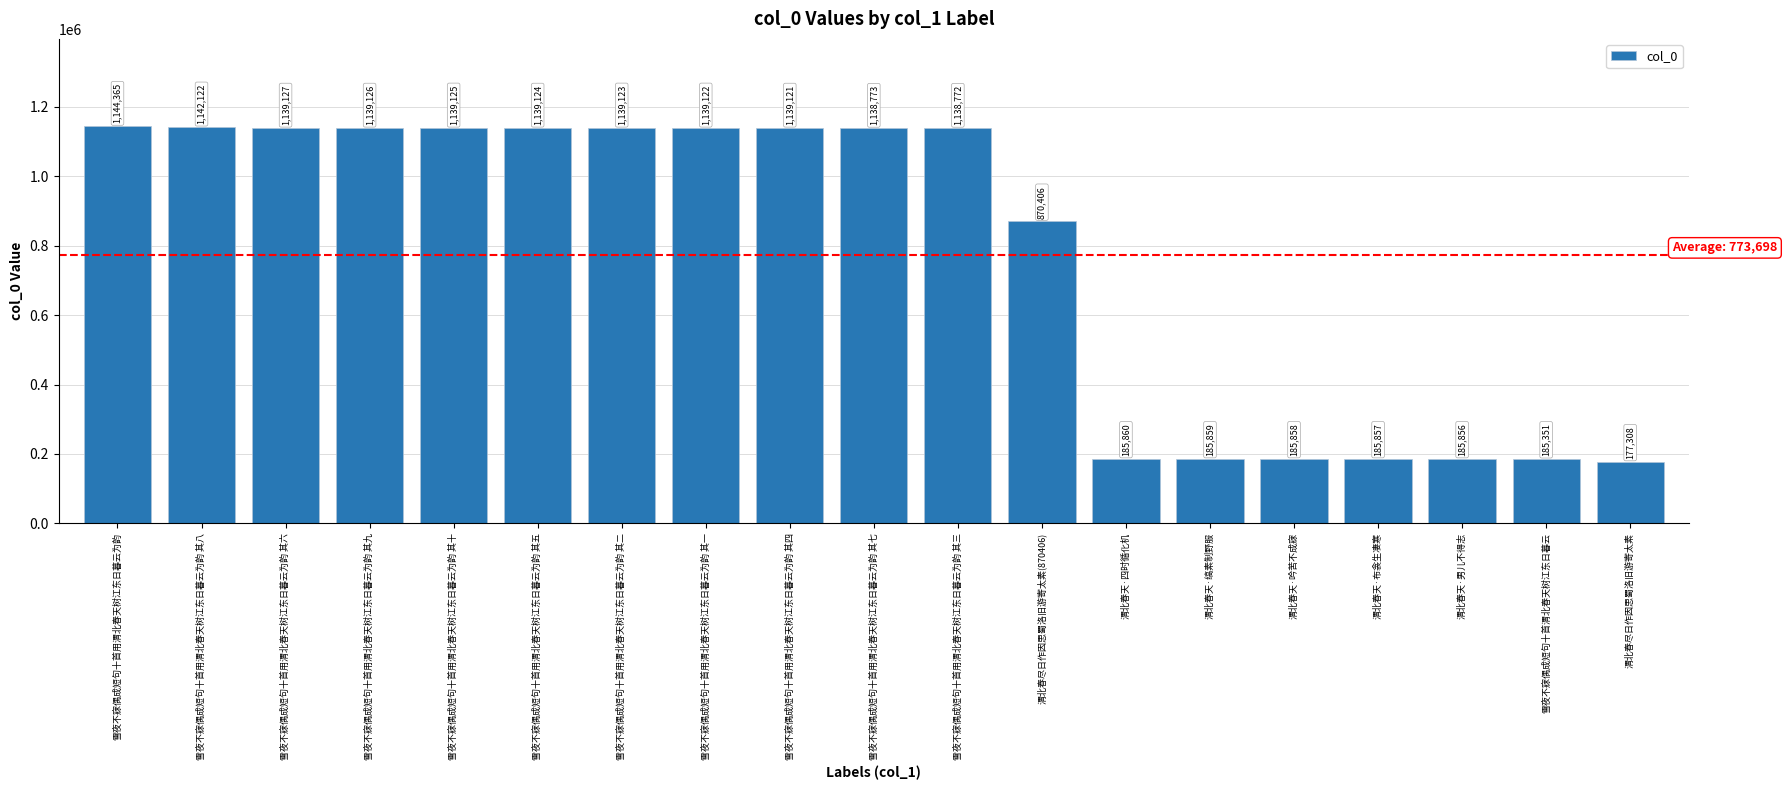

At which category does the chart reach its minimum across all series?

渭北春尽日作因思蜀洛旧游寄太素